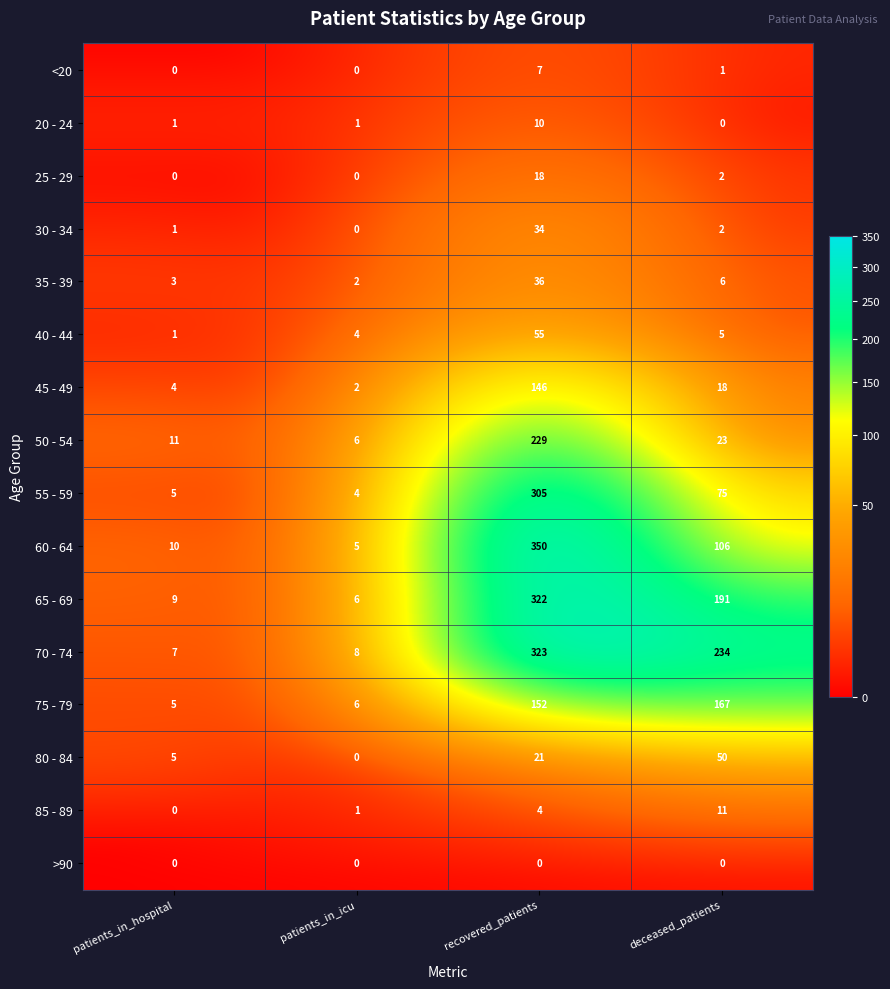

What is the total value across all series at deceased_patients?

891